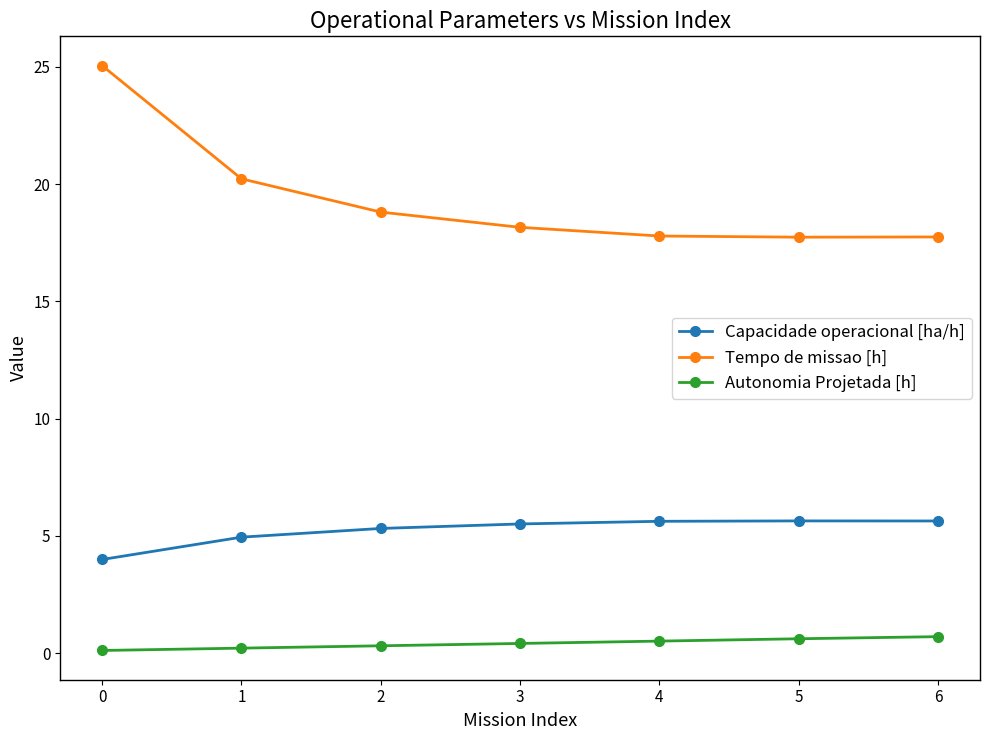

What is the value of the Autonomia Projetada [h] point at the 6th from the left?

0.6